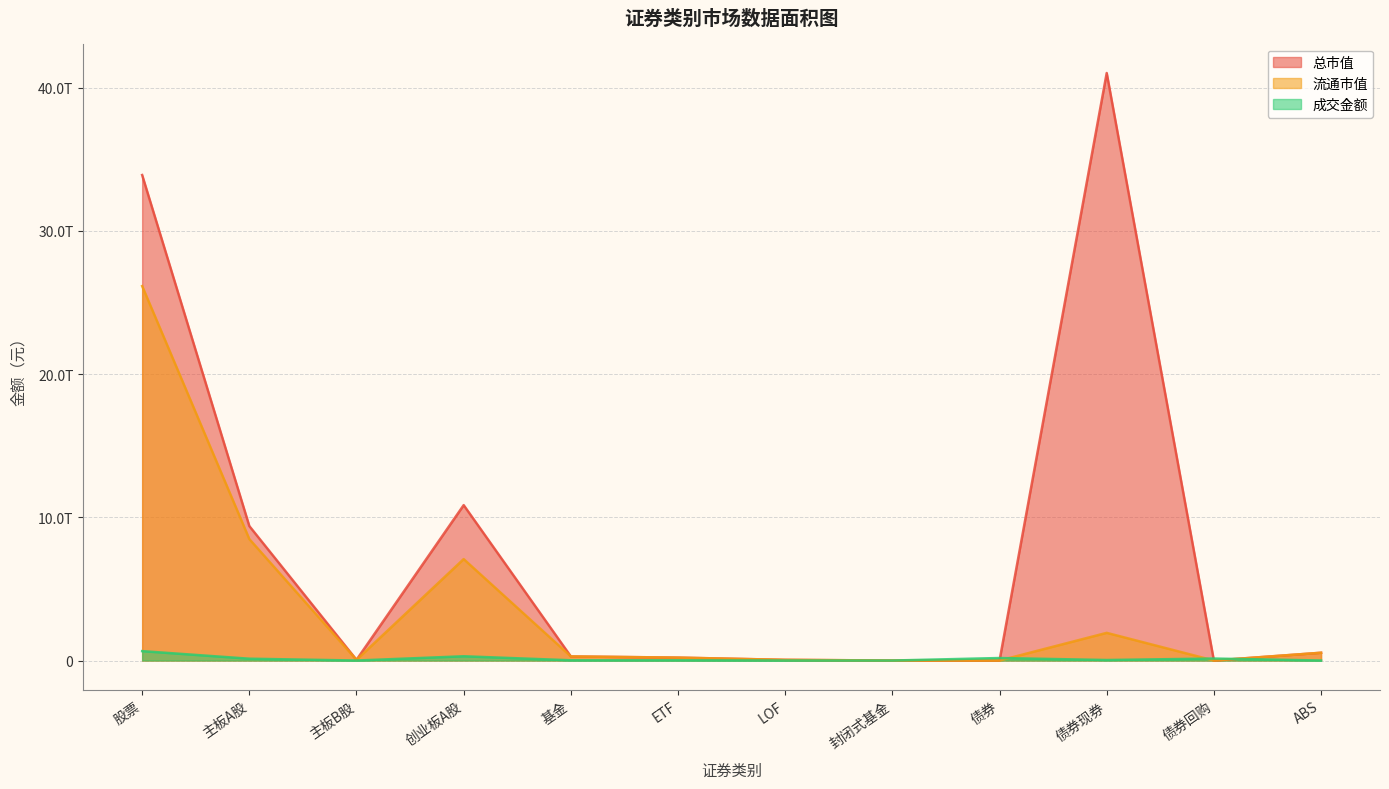

Reading left to right, list all the values displayed in this chart.

成交金额: 股票=656492666762.6	主板A股=127394807384.9	主板B股=87393468.3	创业板A股=297071990680.5	基金=17537804606.7	ETF=15238753573.1	LOF=1059964873.0	封闭式基金=776044.9	债券=174858480476.8	债券现券=35801501264.0	债券回购=138117223000.0	ABS=939756212.8
总市值: 股票=33891172805476.5	主板A股=9386220794852.6	主板B股=47934774238.4	创业板A股=10848136690494.9	基金=286342796963.7	ETF=203646317207.3	LOF=47707479400.7	封闭式基金=809469258.7	债券=0.0	债券现券=41012951498232.4	债券回购=0.0	ABS=543040493432.5
流通市值: 股票=26140282419775.7	主板A股=8477888822906.5	主板B股=47530004744.4	创业板A股=7080563163679.3	基金=286342796963.7	ETF=203646317207.3	LOF=47707479400.7	封闭式基金=809469258.7	债券=0.0	债券现券=1932044912599.4	债券回购=0.0	ABS=543040493432.5